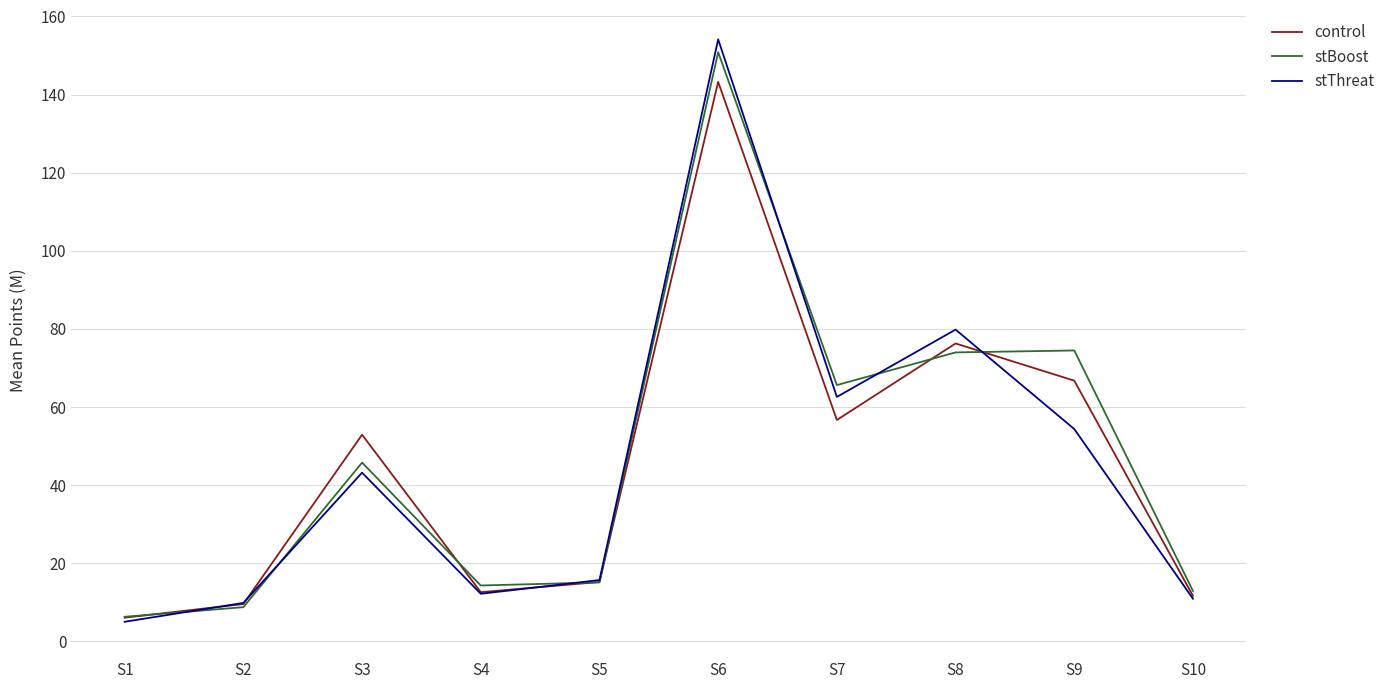

The value of control at S5 is 15.2. True or false?

True